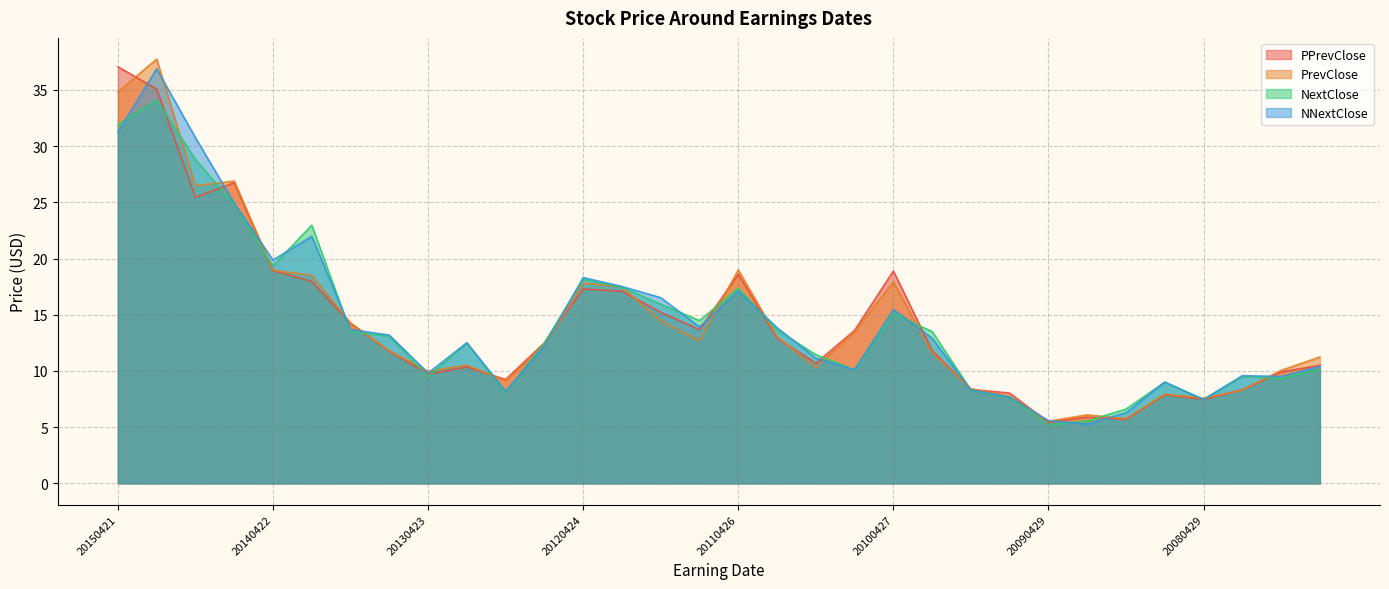

Rank the categories by PPrevClose value from lowest to highest.

20090429, 20081029, 20090128, 20080429, 20080806, 20090805, 20080130, 20091027, 20121023, 20130423, 20071031, 20130122, 20070509, 20101026, 20130806, 20100126, 20120807, 20110125, 20100803, 20110802, 20131022, 20111025, 20120124, 20120424, 20140121, 20110426, 20100427, 20140422, 20141021, 20140805, 20150120, 20150421